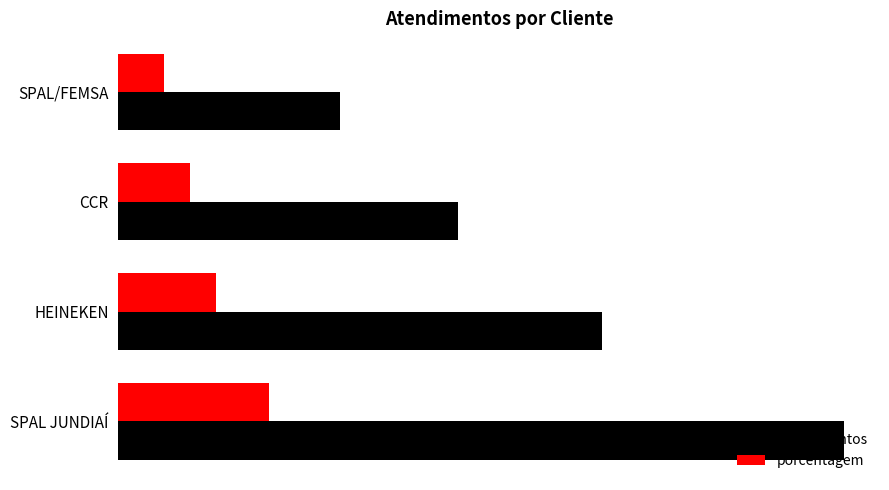

Which series has the largest range (max minus min)?

atendimentos